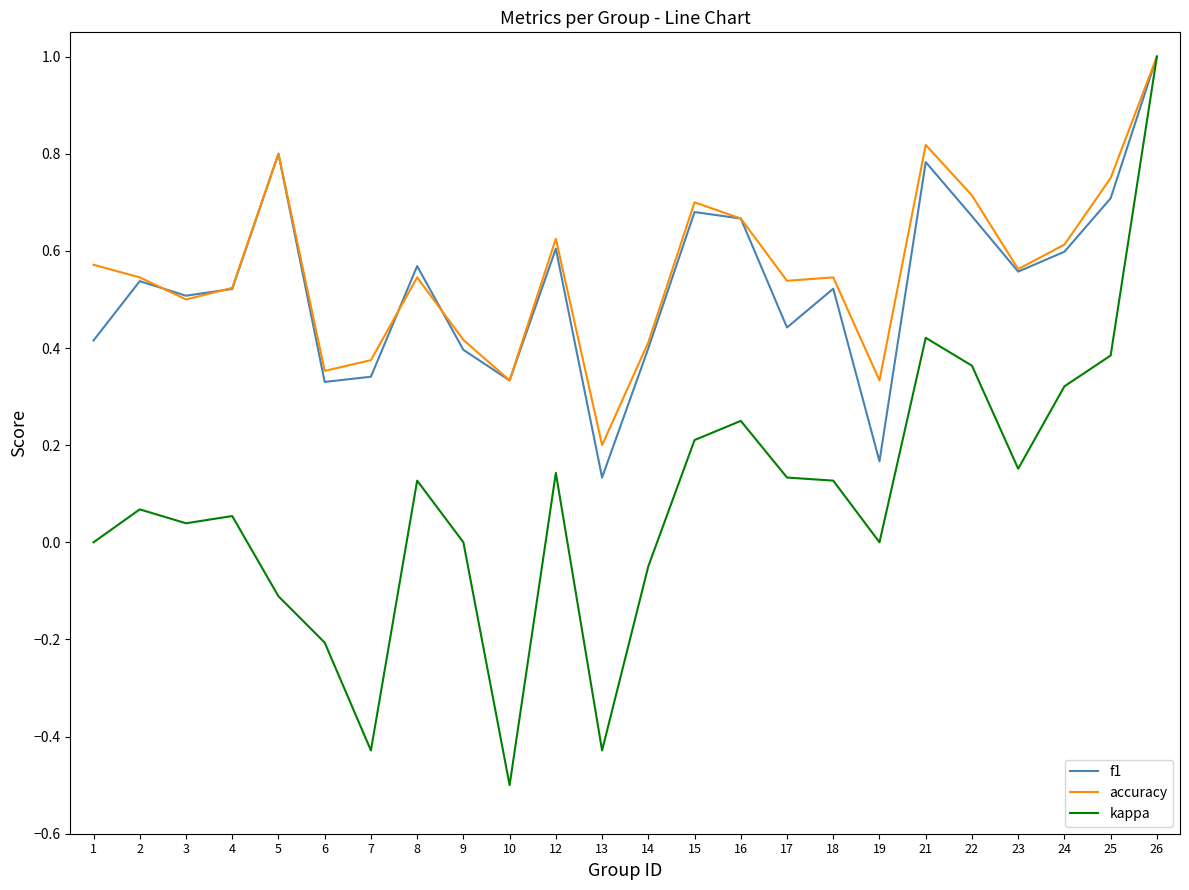

What is the total value across all series at 24?

1.5